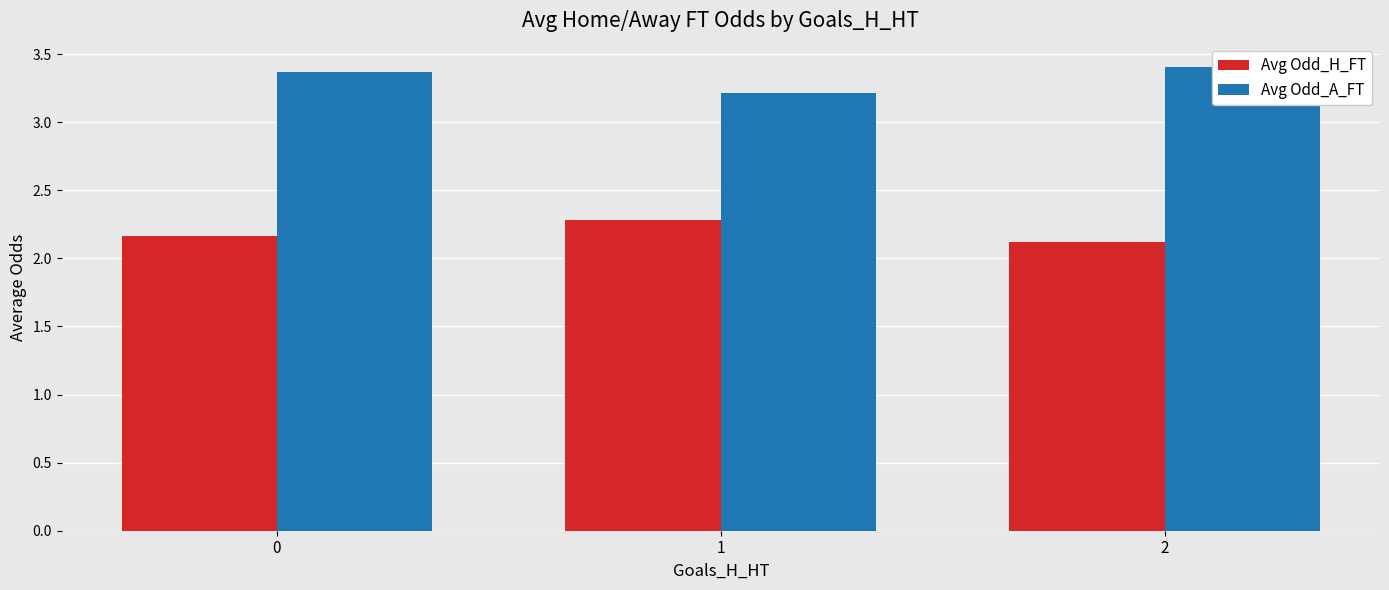

What is the minimum value shown in the chart?

2.1